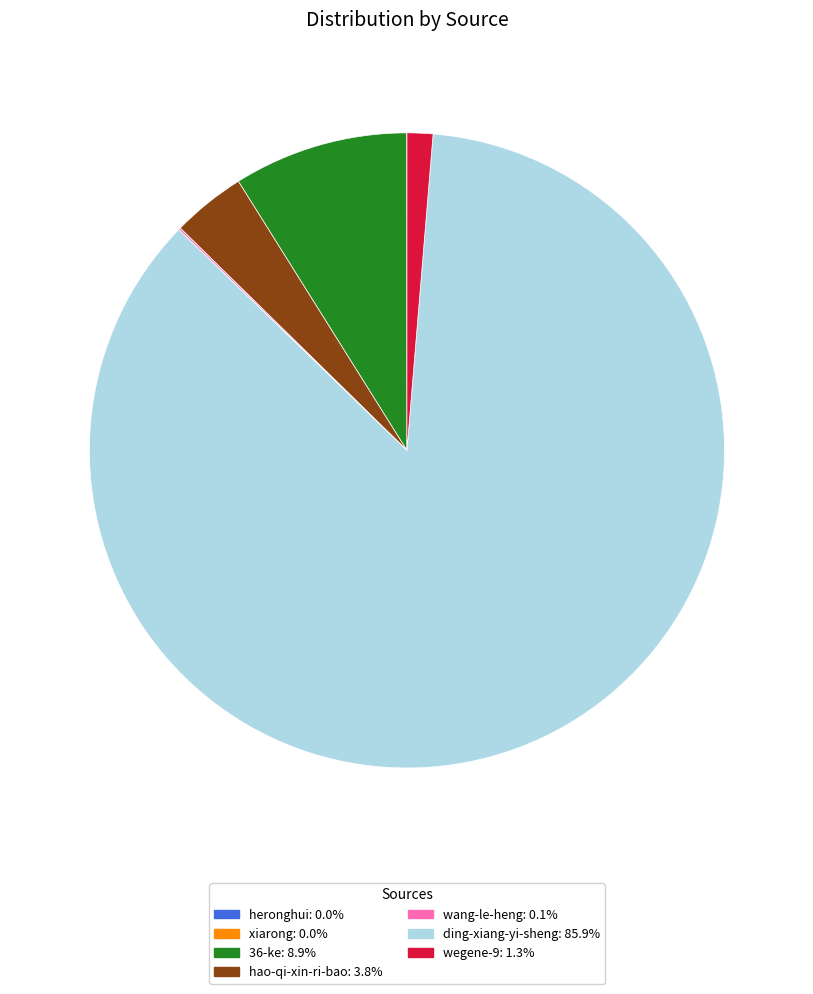

Does any single category account for the majority?

Yes